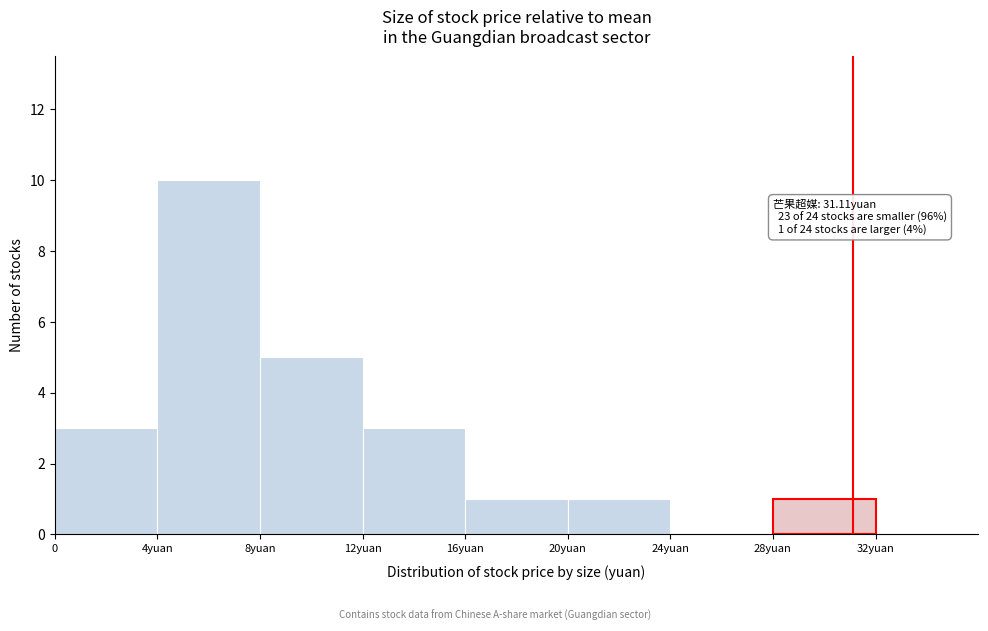

Reading right to left, extract all data points from this chart.

28yuan=1	24yuan=0	20yuan=1	16yuan=1	12yuan=3	8yuan=5	4yuan=10	0=3